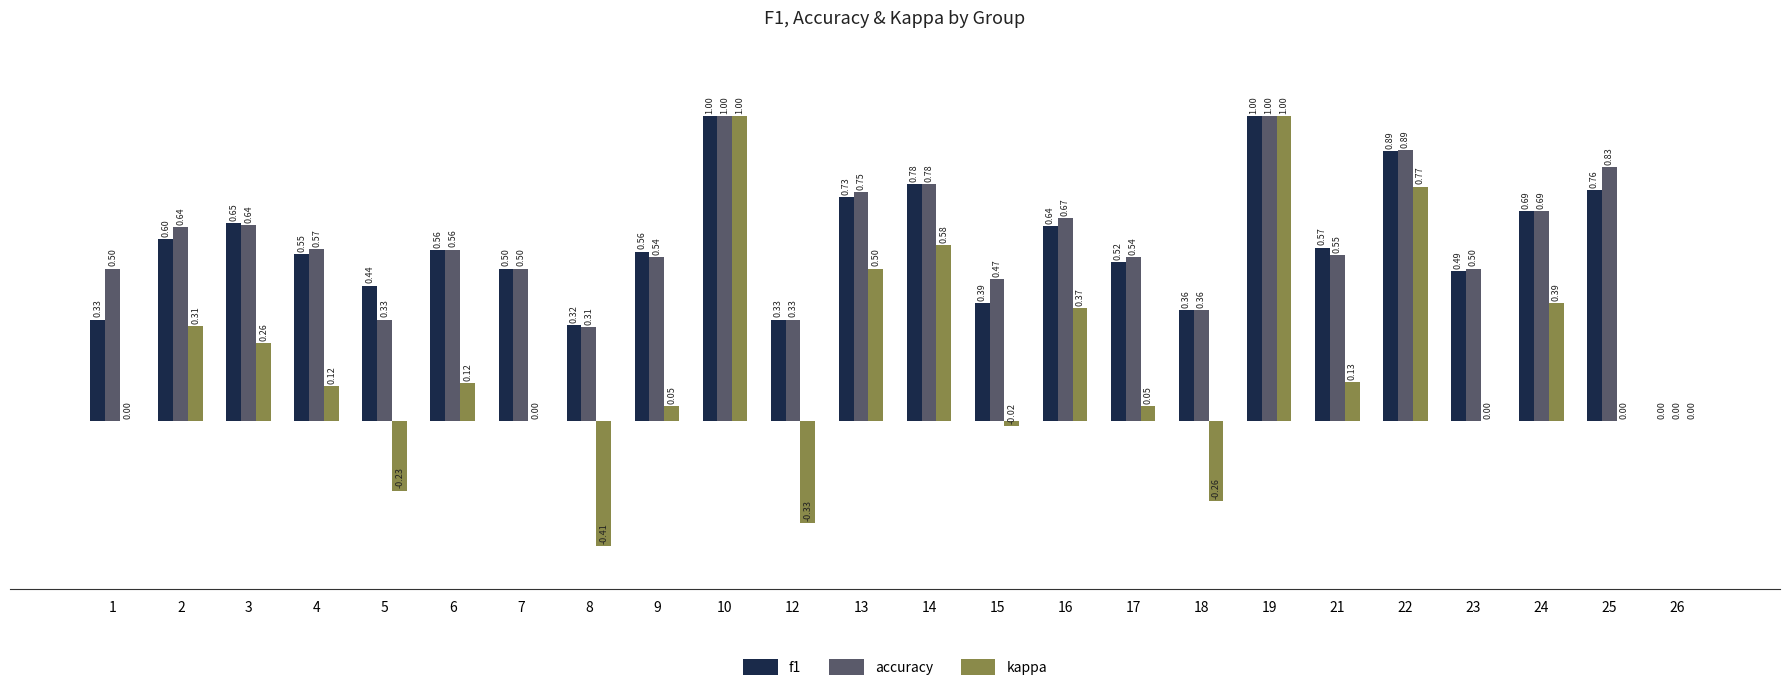

What is the average value of the kappa series?

0.2